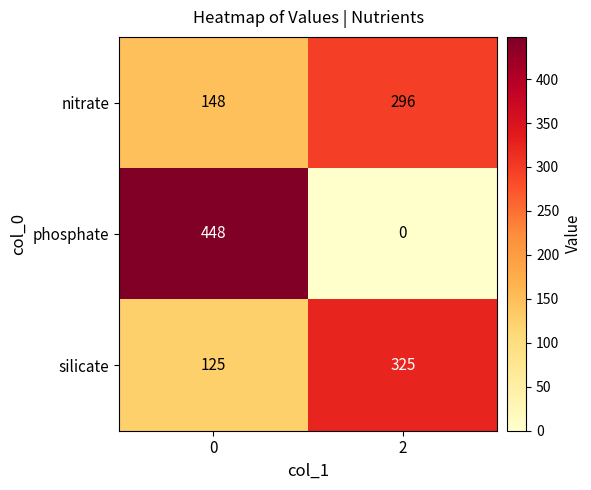

Is the value of phosphate at 2 greater than the value of nitrate at 2?

No